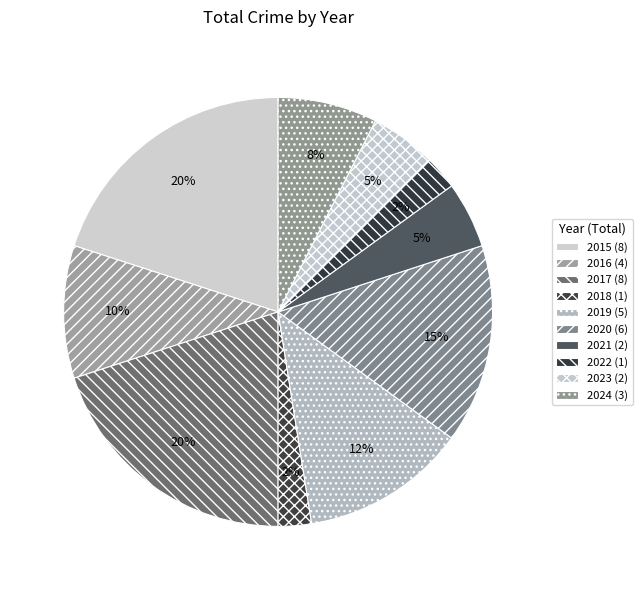

How many segments does this pie chart have?

10